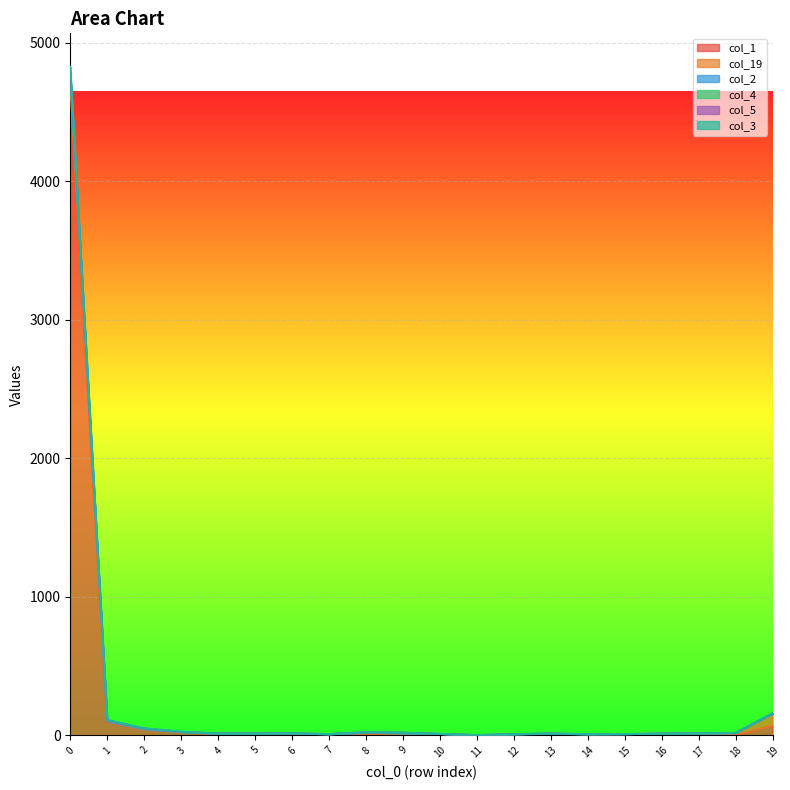

At how many categories does at least one series exceed 4370?

1